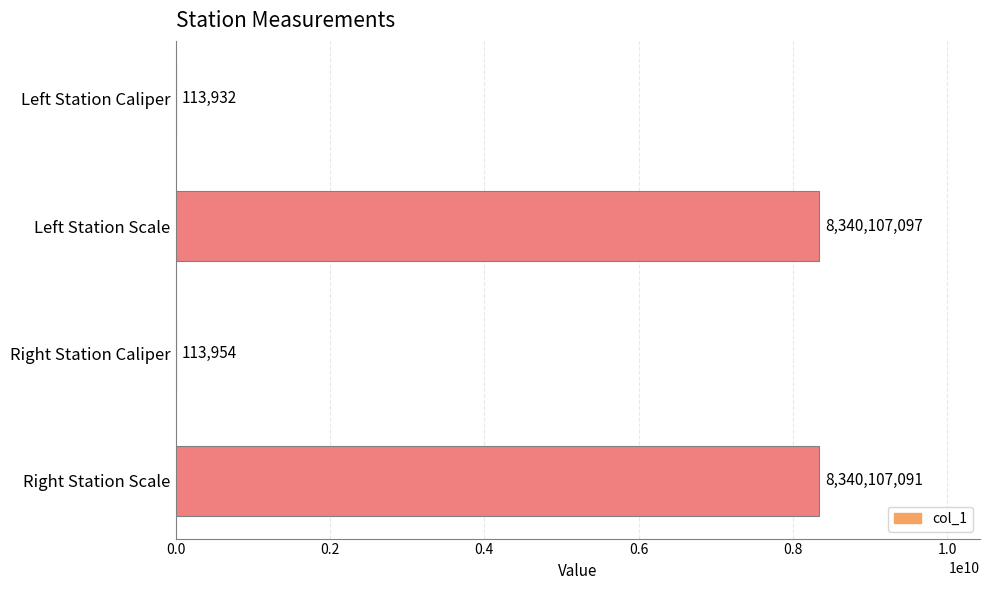

What is the sum of all values?

16680442074